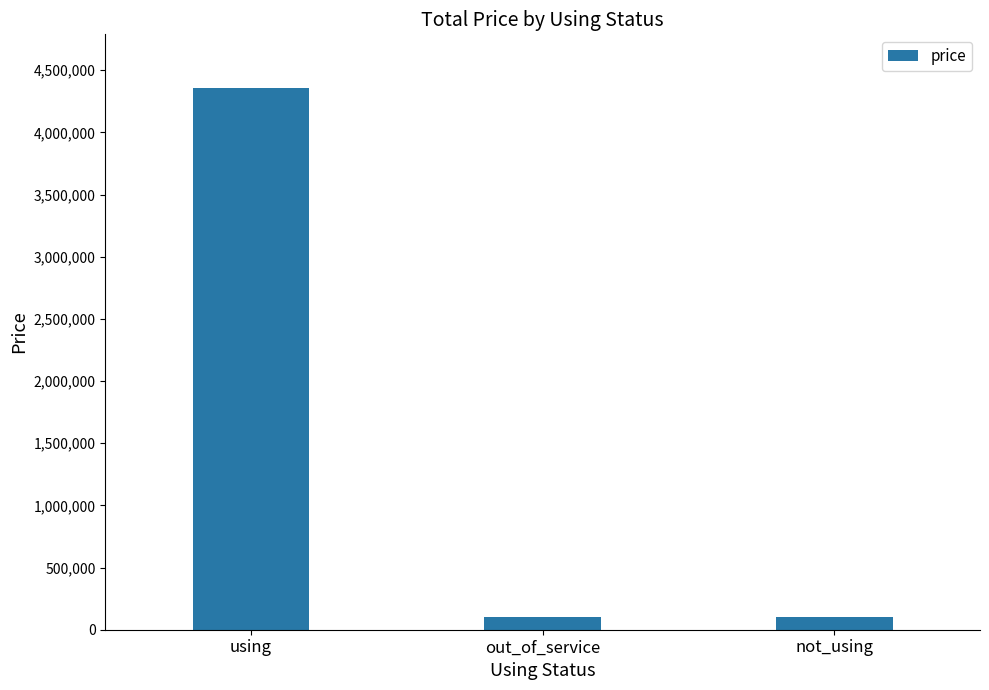

Reading right to left, what are all the values shown in this chart?

not_using=100000	out_of_service=100000	using=4353000